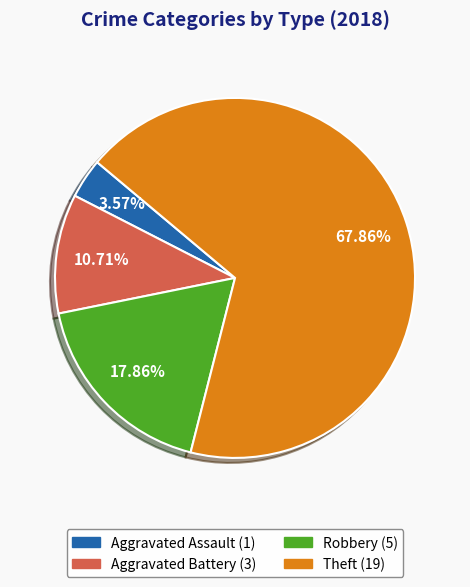

To the nearest percent, what is the difference between the largest and smallest slice percentages?

64%